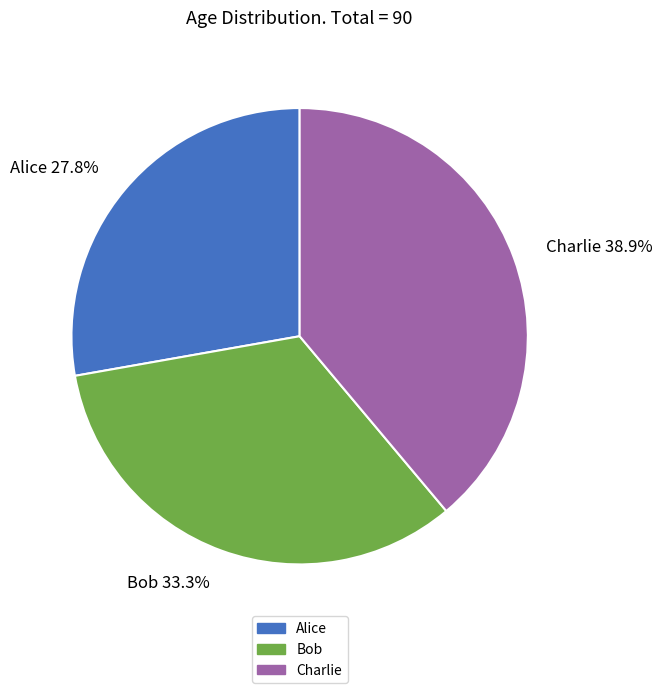

To the nearest percent, what is the difference between the largest and smallest slice percentages?

11%